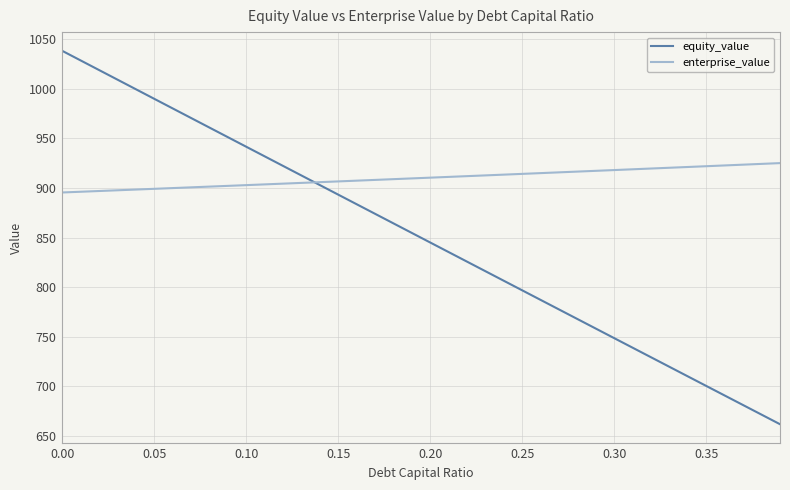

After their last crossing, which series has the higher values: equity_value or enterprise_value?

enterprise_value